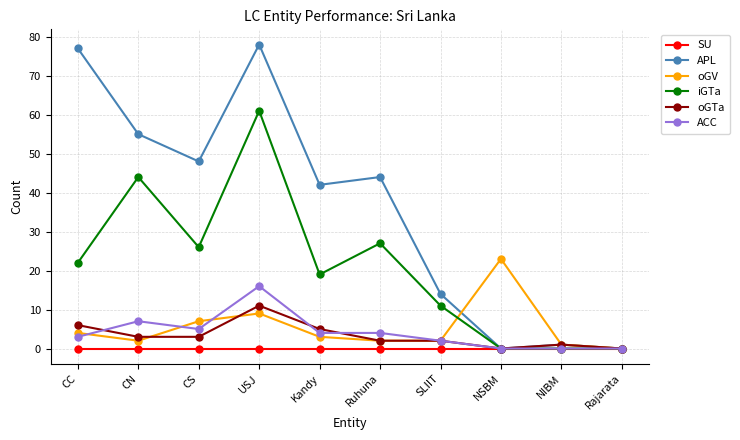

Which series changed the most between Kandy and NIBM?

APL